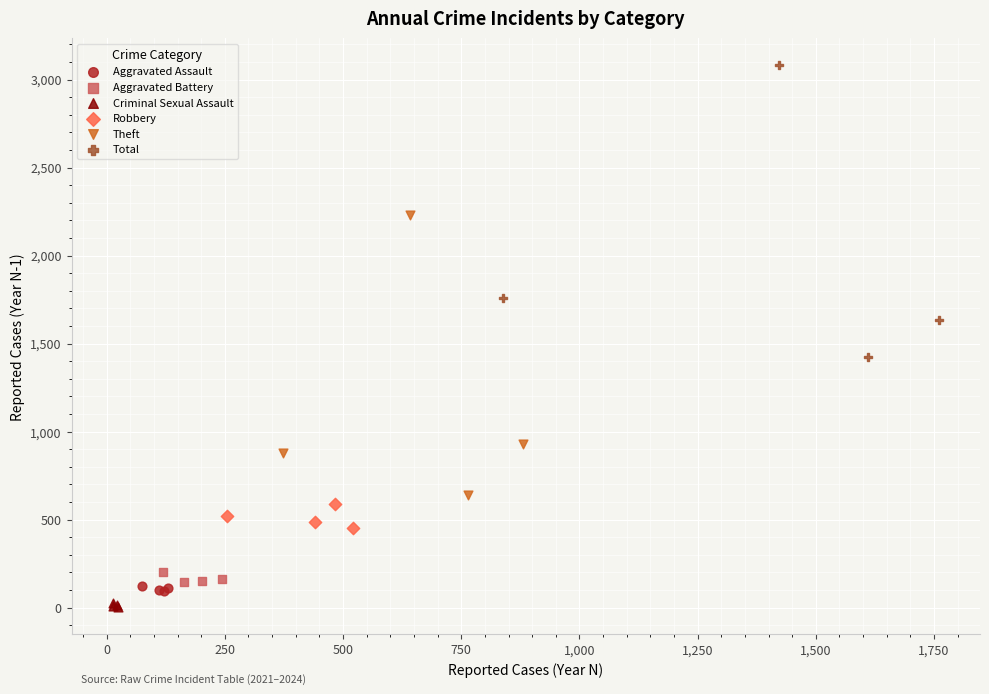

Which series has the largest Y range (max minus min)?

Total